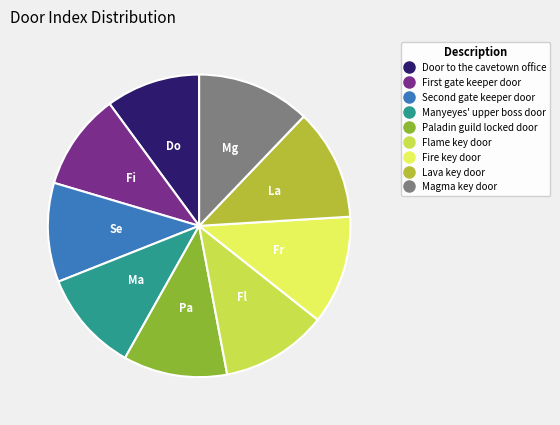

Which has a higher value, Paladin guild locked door or Door to the cavetown office?

Paladin guild locked door